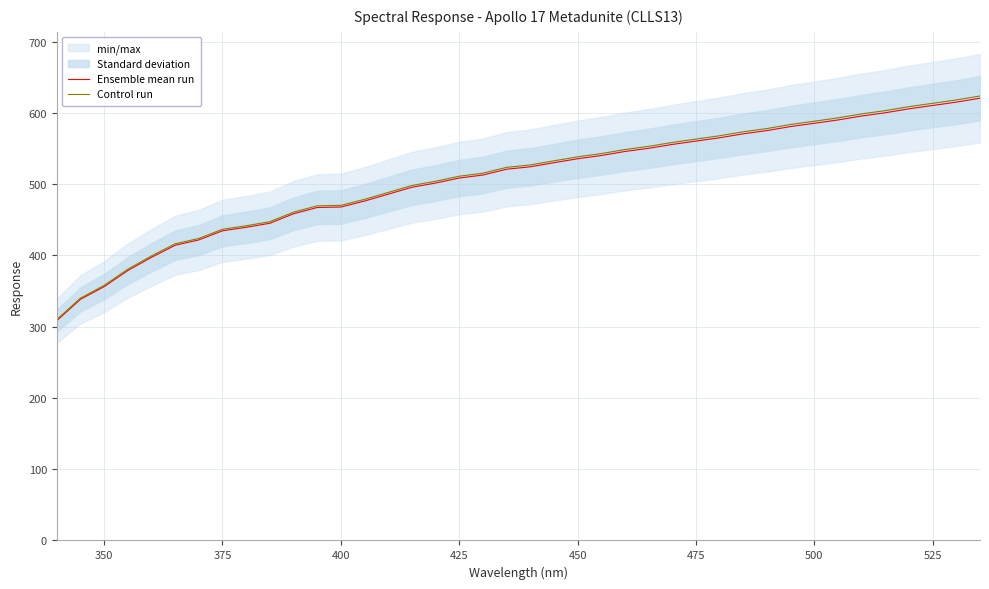

Which series has the largest total across all categories?

Control run